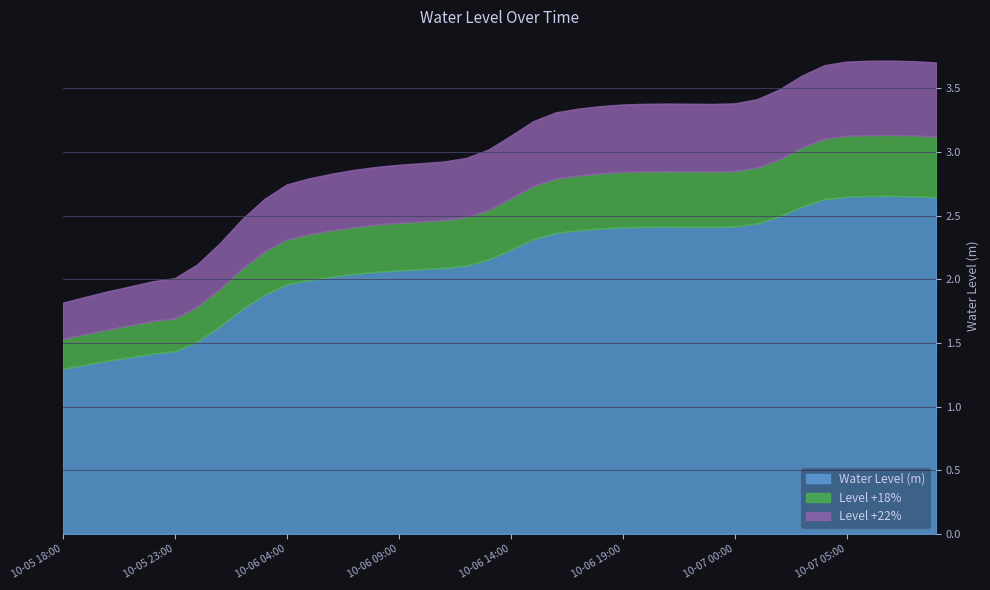

Reading right to left, extract all data points from this chart.

2.6	2.7	2.7	2.7	2.6	2.6	2.6	2.5	2.4	2.4	2.4	2.4	2.4	2.4	2.4	2.4	2.4	2.4	2.3	2.2	2.2	2.1	2.1	2.1	2.1	2.1	2.0	2.0	2.0	2.0	1.9	1.8	1.6	1.5	1.4	1.4	1.4	1.4	1.3	1.3